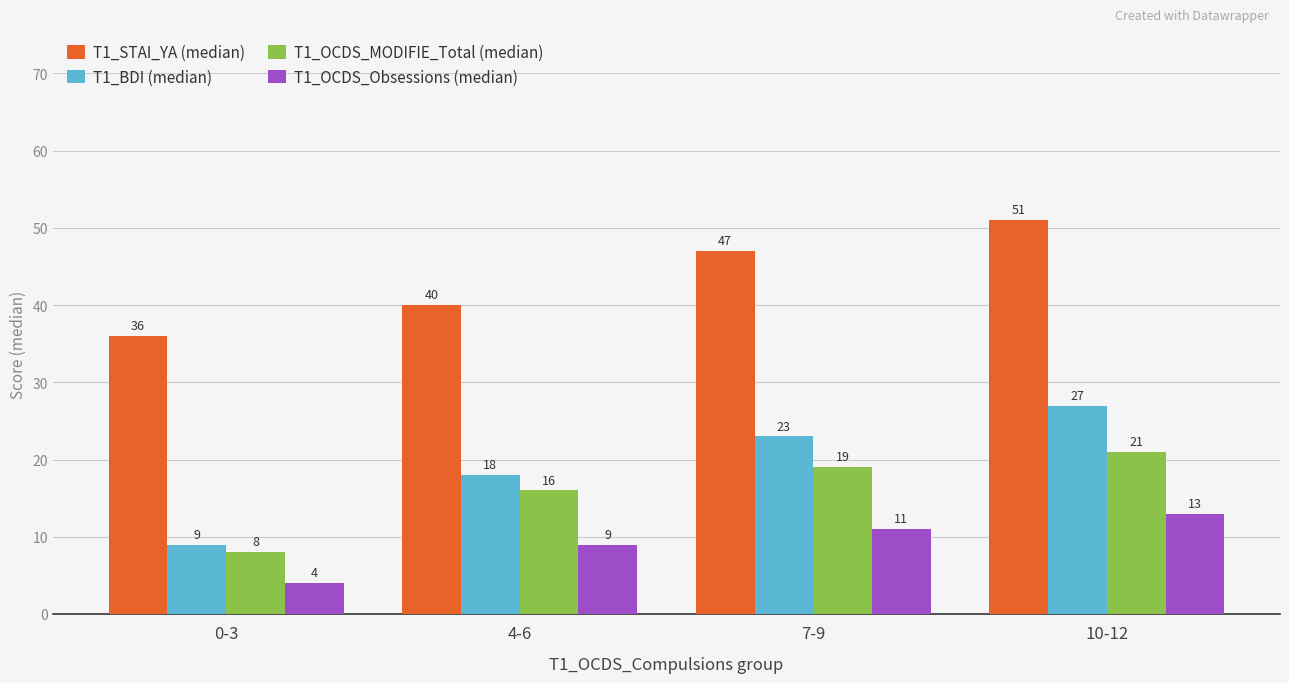

How many distinct data groups are displayed?

4